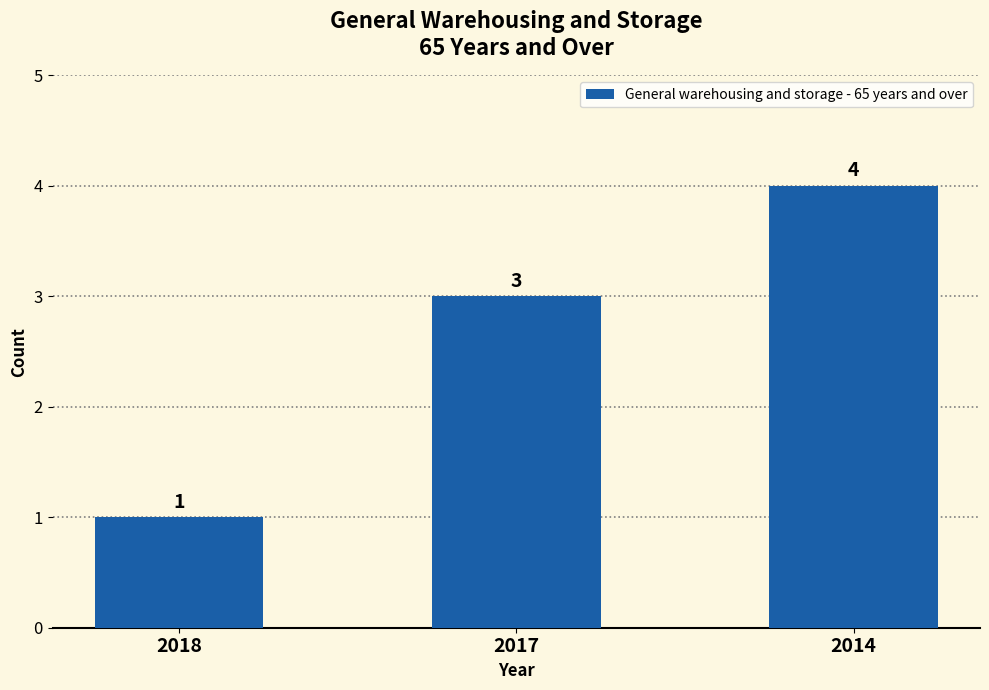

Rank the categories by value from lowest to highest.

2018, 2017, 2014